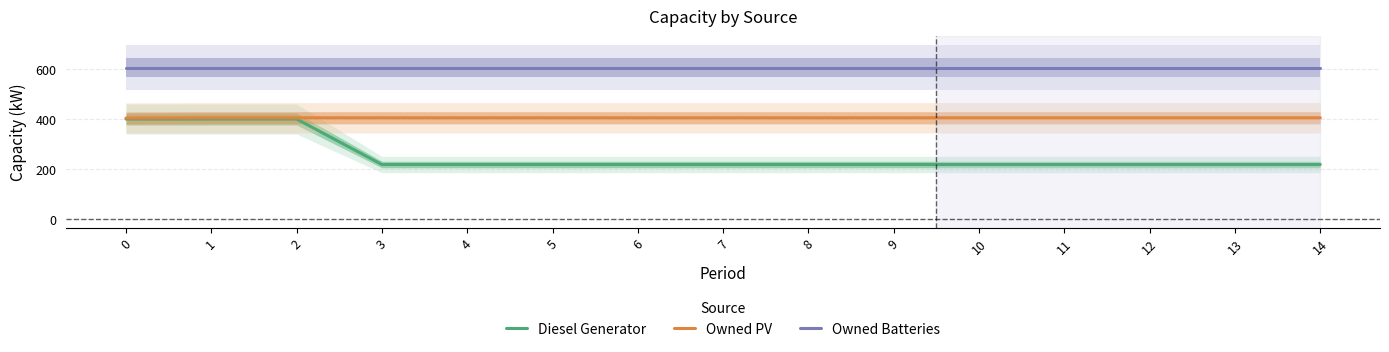

What is the difference between the maximum and minimum values in the Diesel Generator series?

182